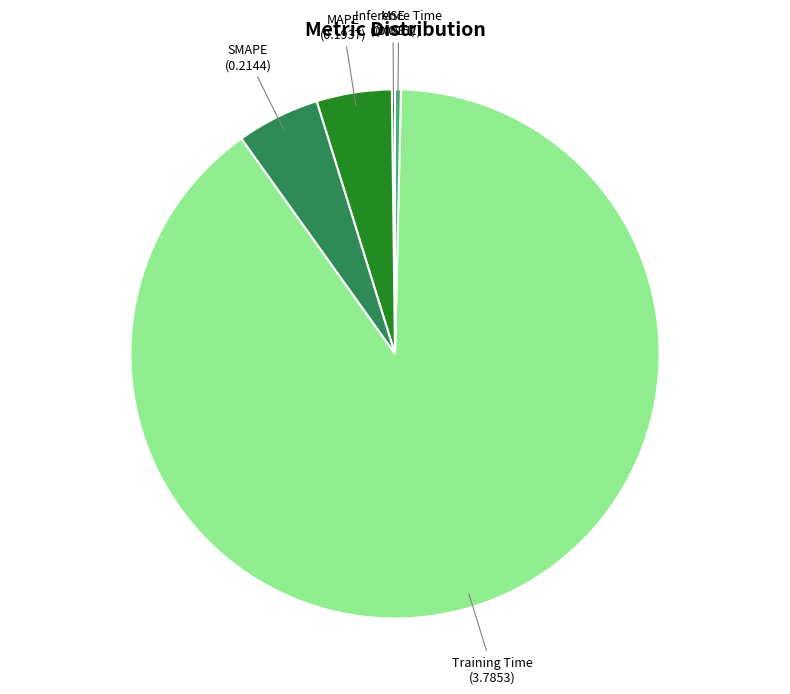

Which slice is the largest?

Training Time